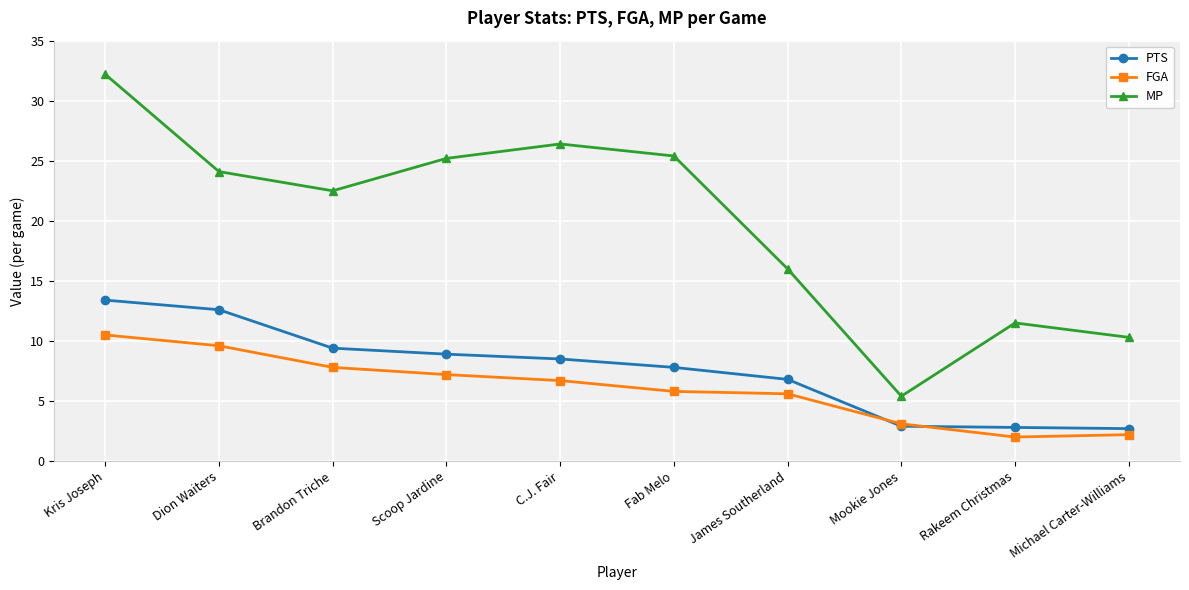

True or false: MP has more than 2 points higher than both neighbors.

False